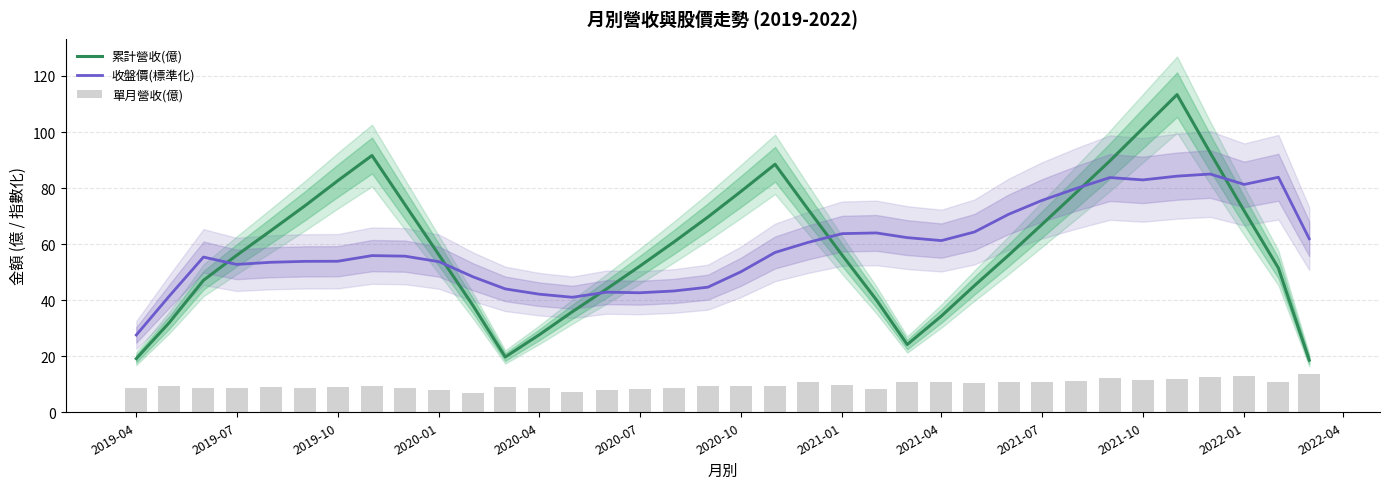

Reading right to left, extract all data points from this chart.

累計營收(億): 18.6	51.5	71.8	92.7	113.3	101.3	89.7	78.3	66.9	56.0	45.2	34.3	24.2	40.1	56.0	72.4	88.5	78.8	69.7	60.7	52.1	44.0	35.9	27.7	19.7	37.9	56.0	74.1	91.6	82.6	73.6	64.8	56.0	47.1	32.0	19.1
收盤價(標準化): 61.9	83.9	81.3	85.0	84.3	82.9	83.8	79.8	75.6	70.6	64.3	61.3	62.3	64.0	63.7	60.6	57.0	50.1	44.6	43.3	42.6	42.9	41.0	42.1	44.0	48.3	53.7	55.7	55.9	53.9	53.9	53.5	52.8	55.4	41.5	27.6
單月營收(億): 13.6	10.8	13.1	12.6	11.7	11.4	12.3	11.1	11.0	10.9	10.5	11.0	10.9	8.2	9.8	10.9	9.2	9.3	9.3	8.7	8.5	8.0	7.3	8.6	8.9	7.0	7.8	8.8	9.3	9.0	8.8	8.9	8.8	8.6	9.2	8.6